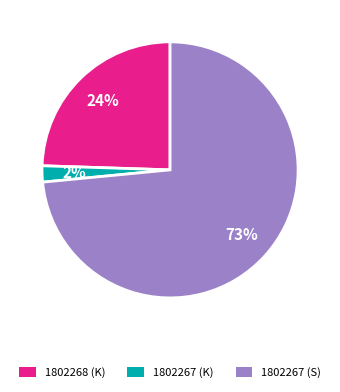

To the nearest percent, what is the average slice percentage?

33%